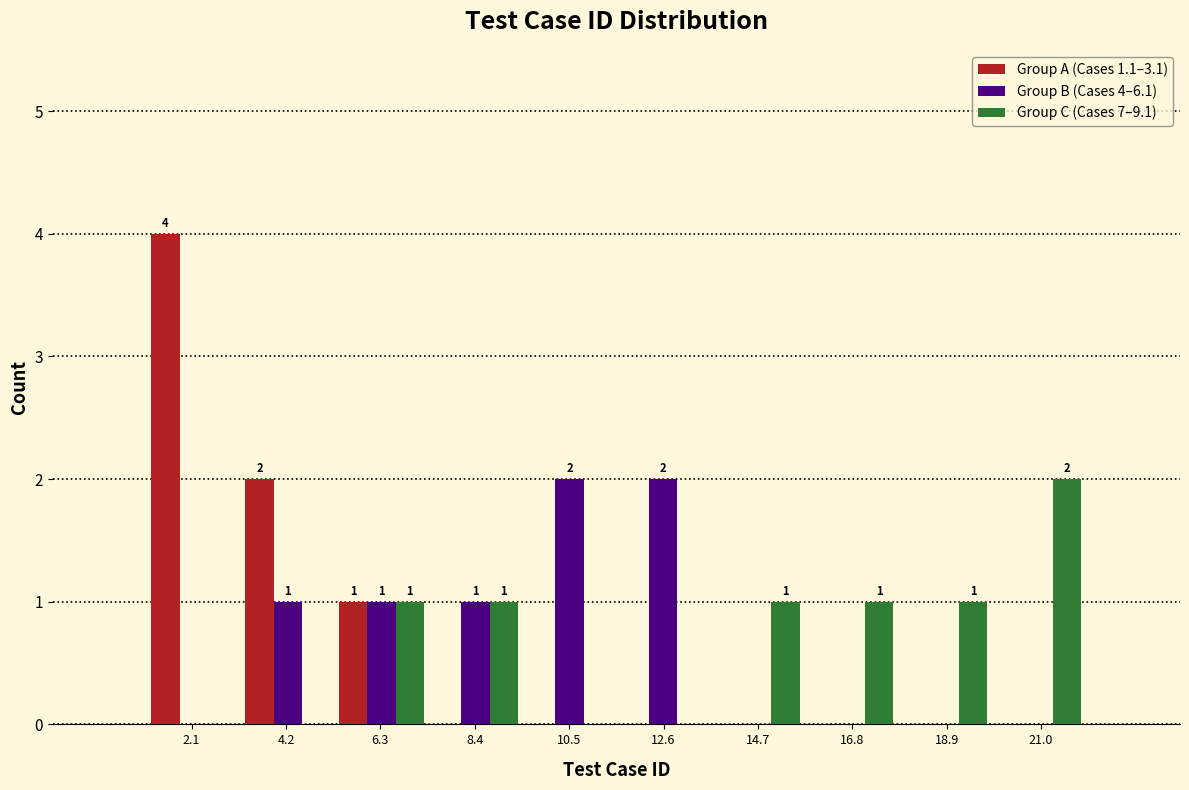

In the Group C (Cases 7–9.1) series, which range on the x-axis has the tallest bar?

20.0 to 22.0